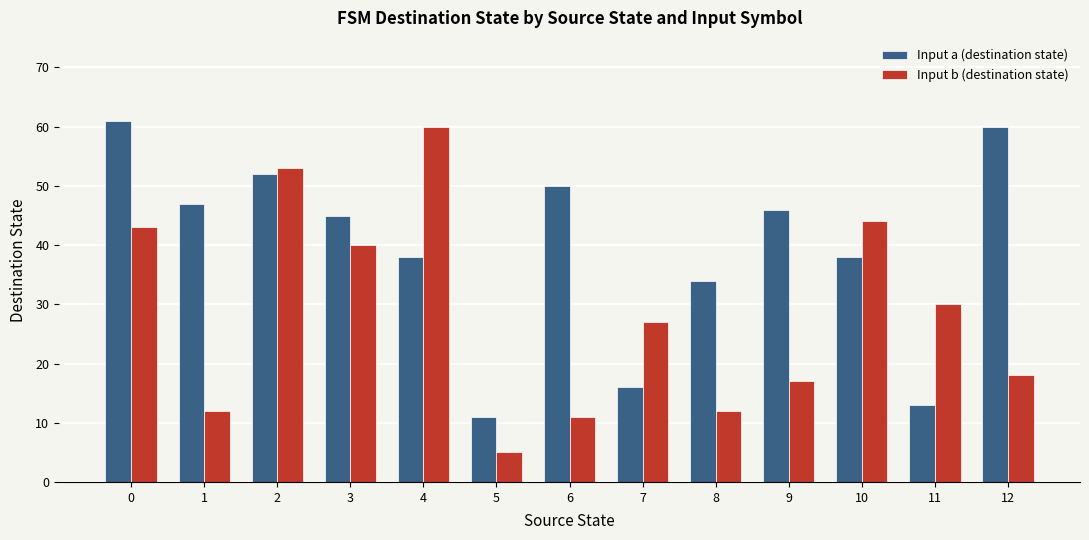

Which series has the largest total across all categories?

Input a (destination state)